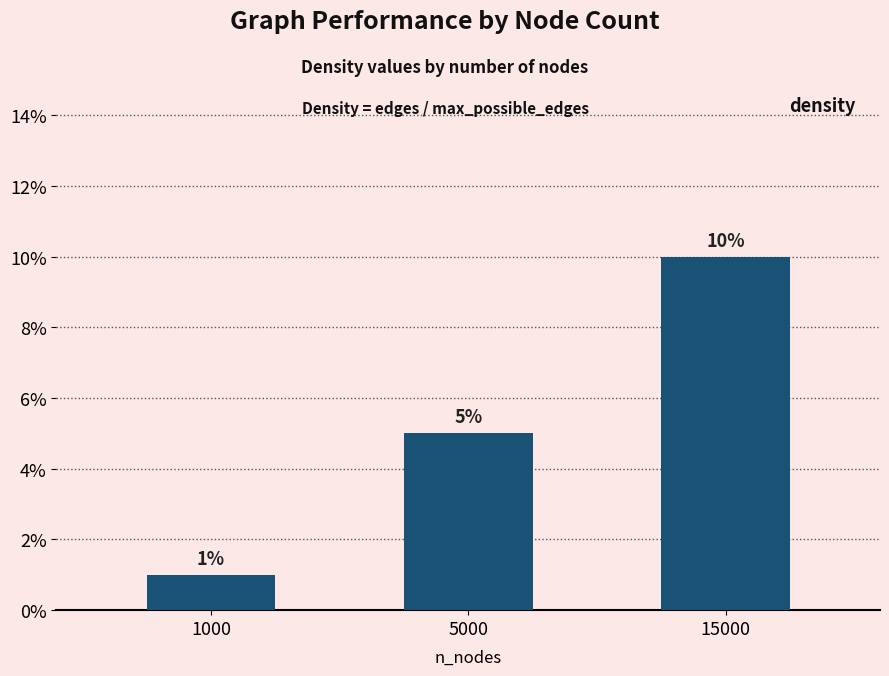

List the labels in order of value, smallest first.

1000, 5000, 15000